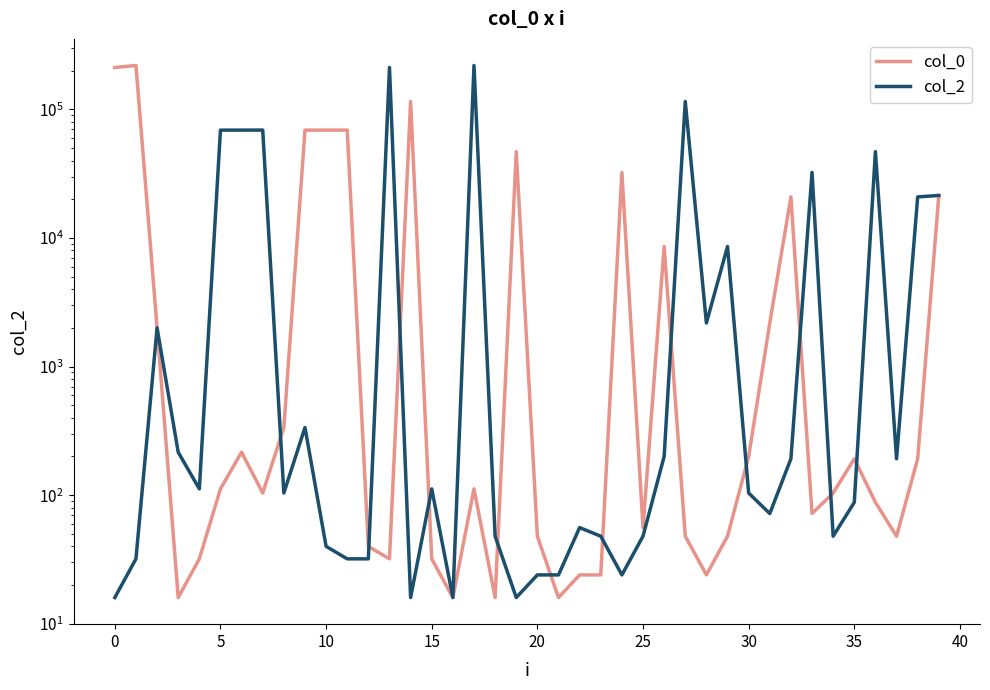

How many intersections are there between col_0 and col_2?

12